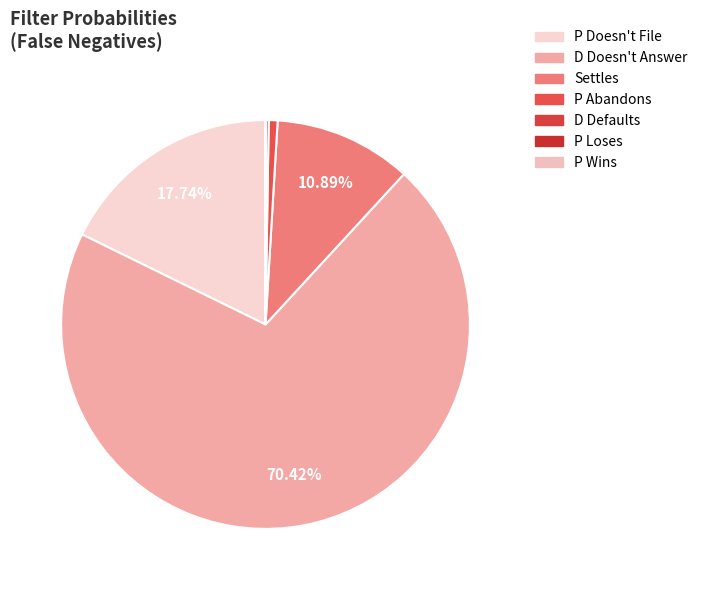

Combined, do P Abandons and D Doesn't Answer account for over 50%?

Yes